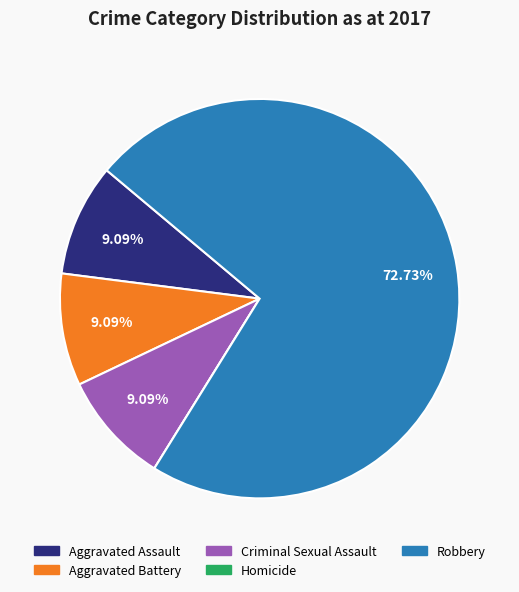

Is Robbery the majority of the pie?

Yes